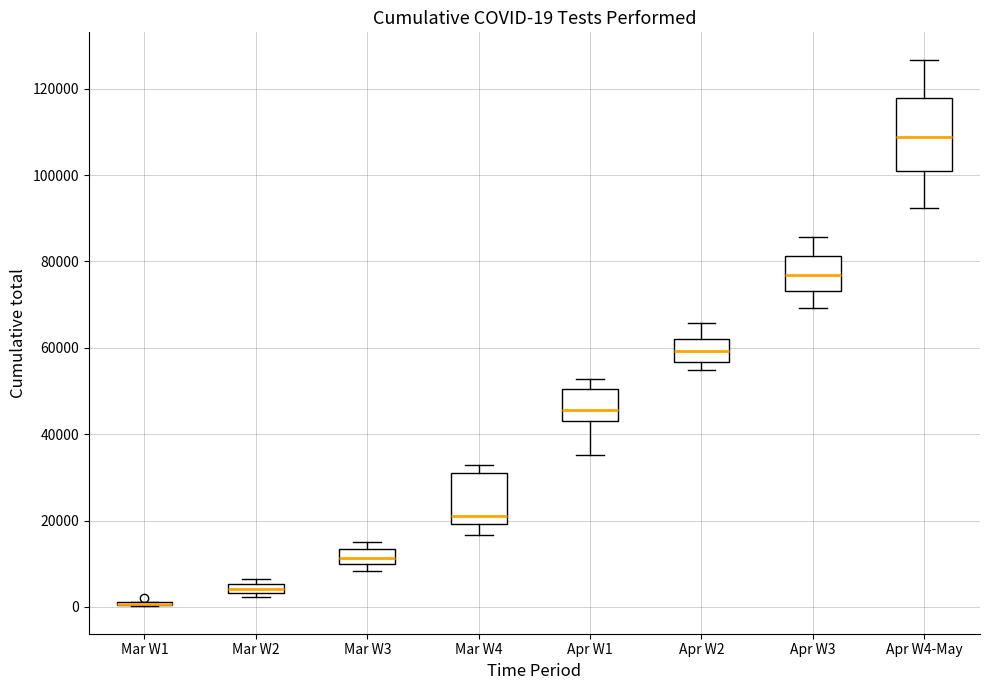

Which box is the tallest, from its lower edge to its upper edge?

Apr W4-May